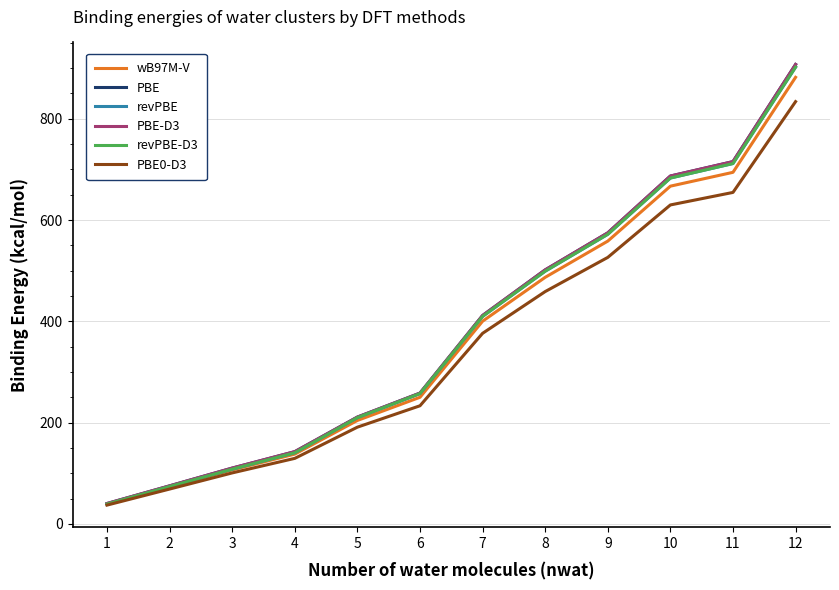

True or false: wB97M-V has a value of 481.3 at 12.

False